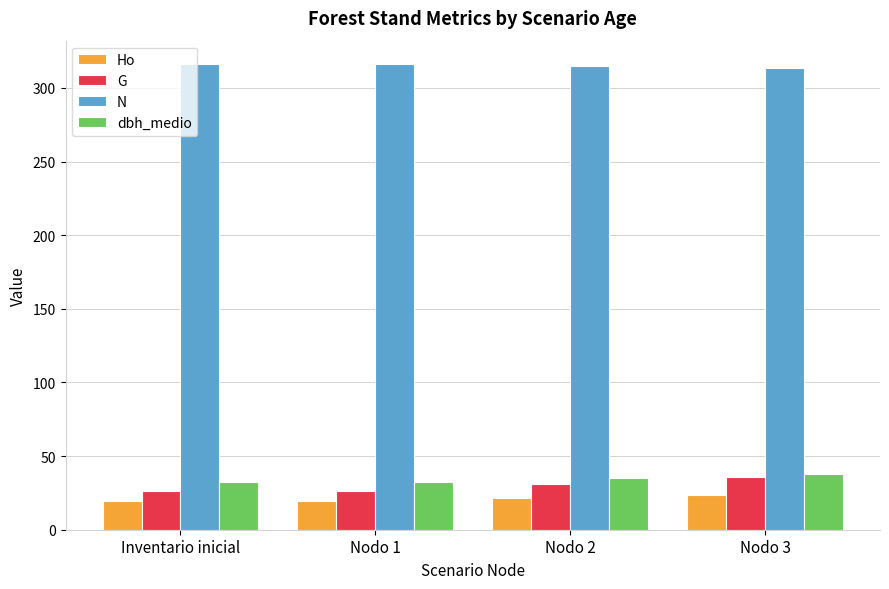

Is it true that N equals 316.3 at Nodo 1?

True